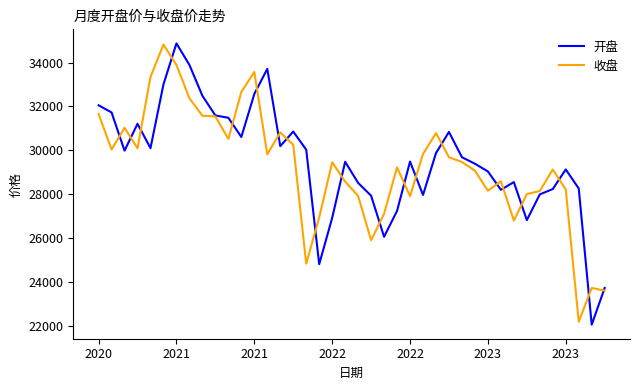

What are all the series names shown in the legend?

开盘, 收盘